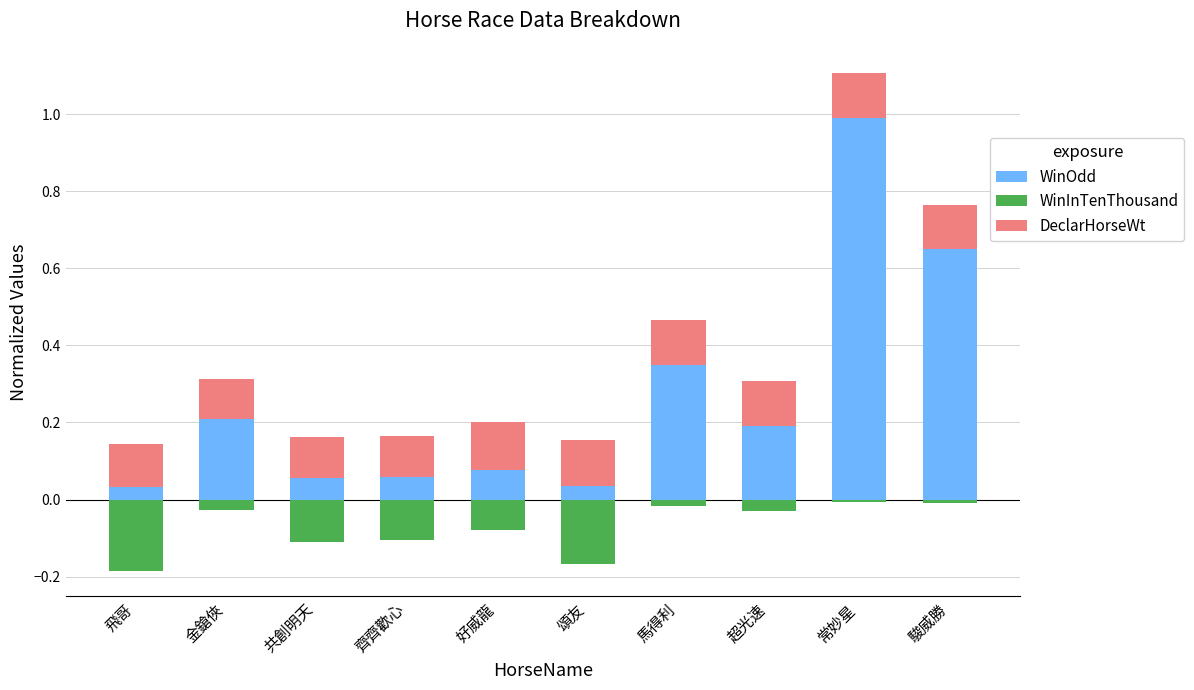

The value of WinOdd at 超光速 is 0.2. True or false?

True